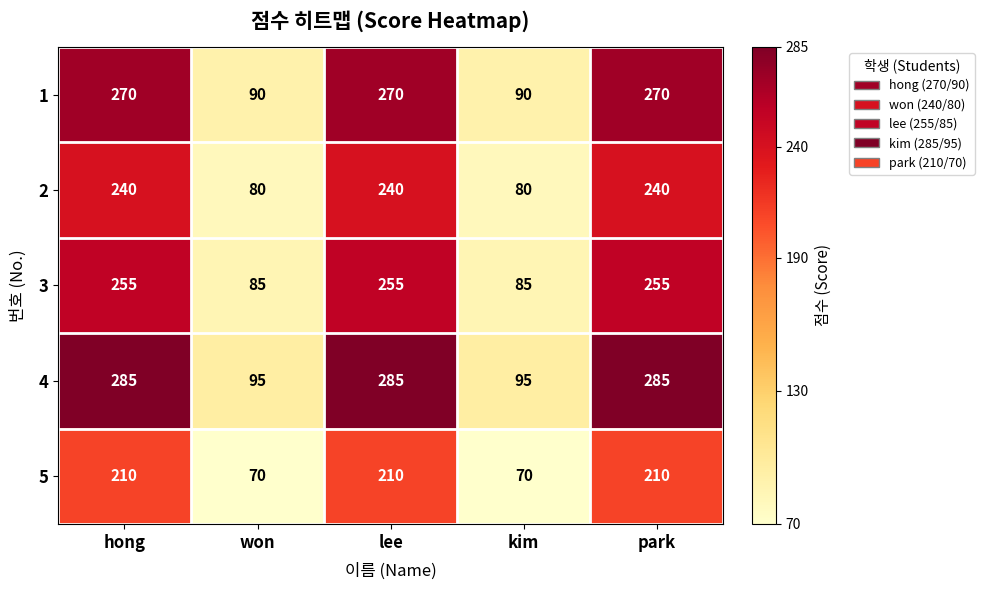

How many 5 values are between 70 and 210?

5